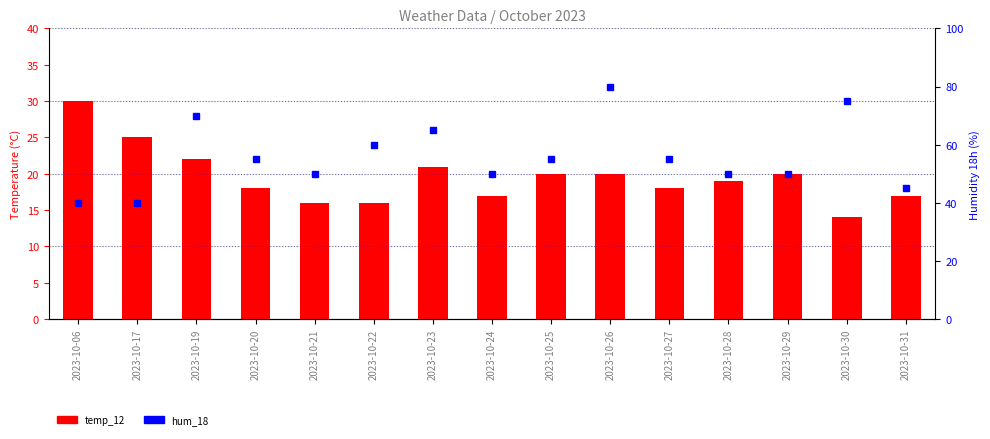

What is the difference between the maximum and minimum values in the hum_18 series?

40